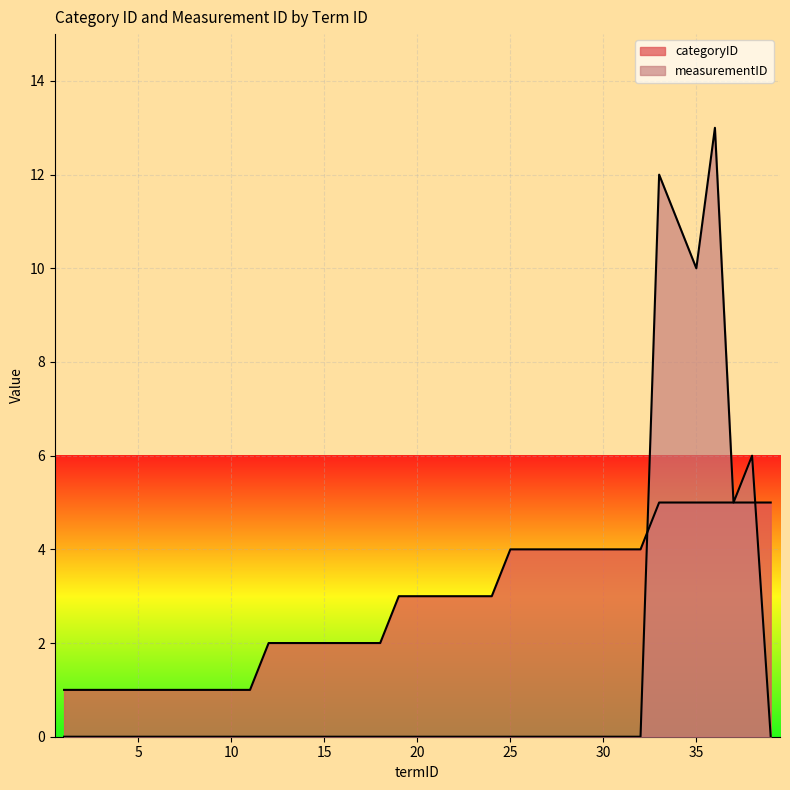

Reading right to left, list all the values displayed in this chart.

categoryID: 5	5	5	5	5	5	5	4	4	4	4	4	4	4	4	3	3	3	3	3	3	2	2	2	2	2	2	2	1	1	1	1	1	1	1	1	1	1
measurementID: 0	6	5	13	10	11	12	0	0	0	0	0	0	0	0	0	0	0	0	0	0	0	0	0	0	0	0	0	0	0	0	0	0	0	0	0	0	0